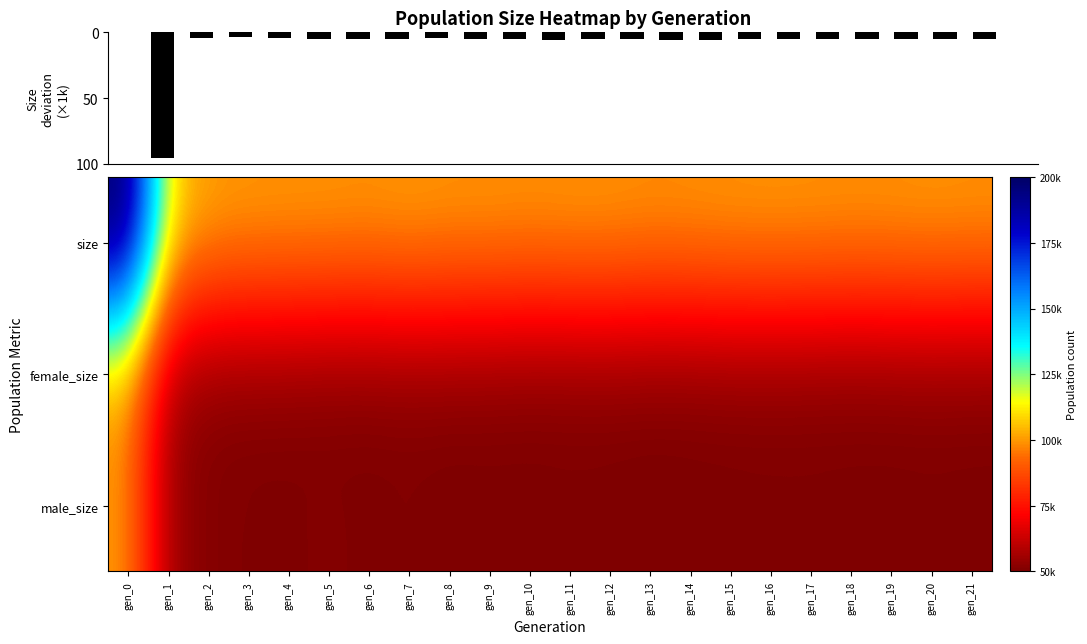

At which category does the chart reach its peak across all series?

gen_0